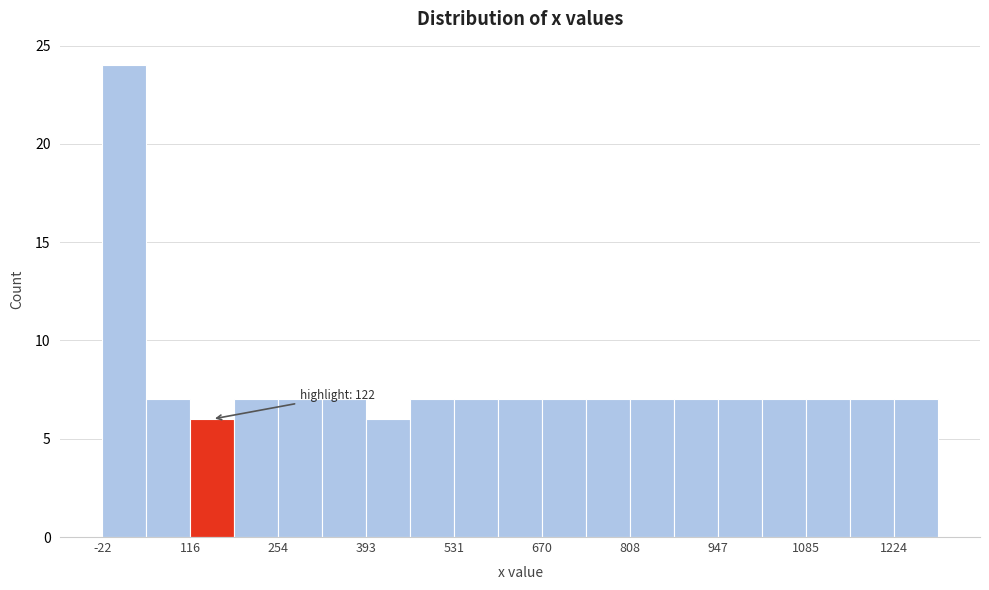

Around what value on the x-axis is the tallest bar? Give the approximate position of its centre, as read against the axis.

20